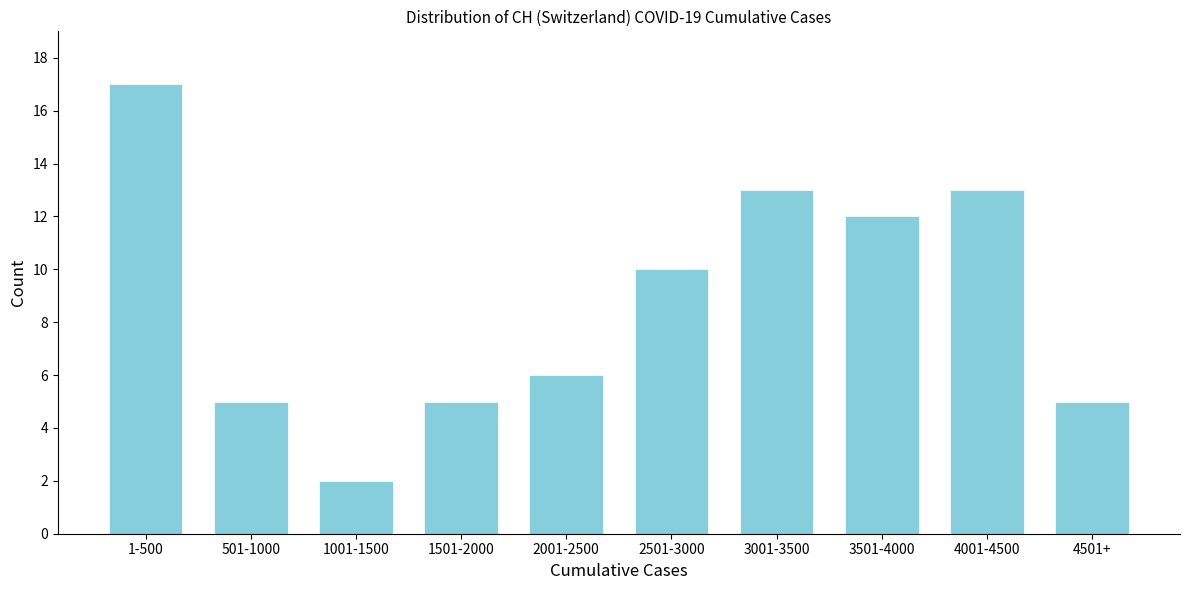

Reading left to right, transcribe all the data shown in this chart.

17	5	2	5	6	10	13	12	13	5